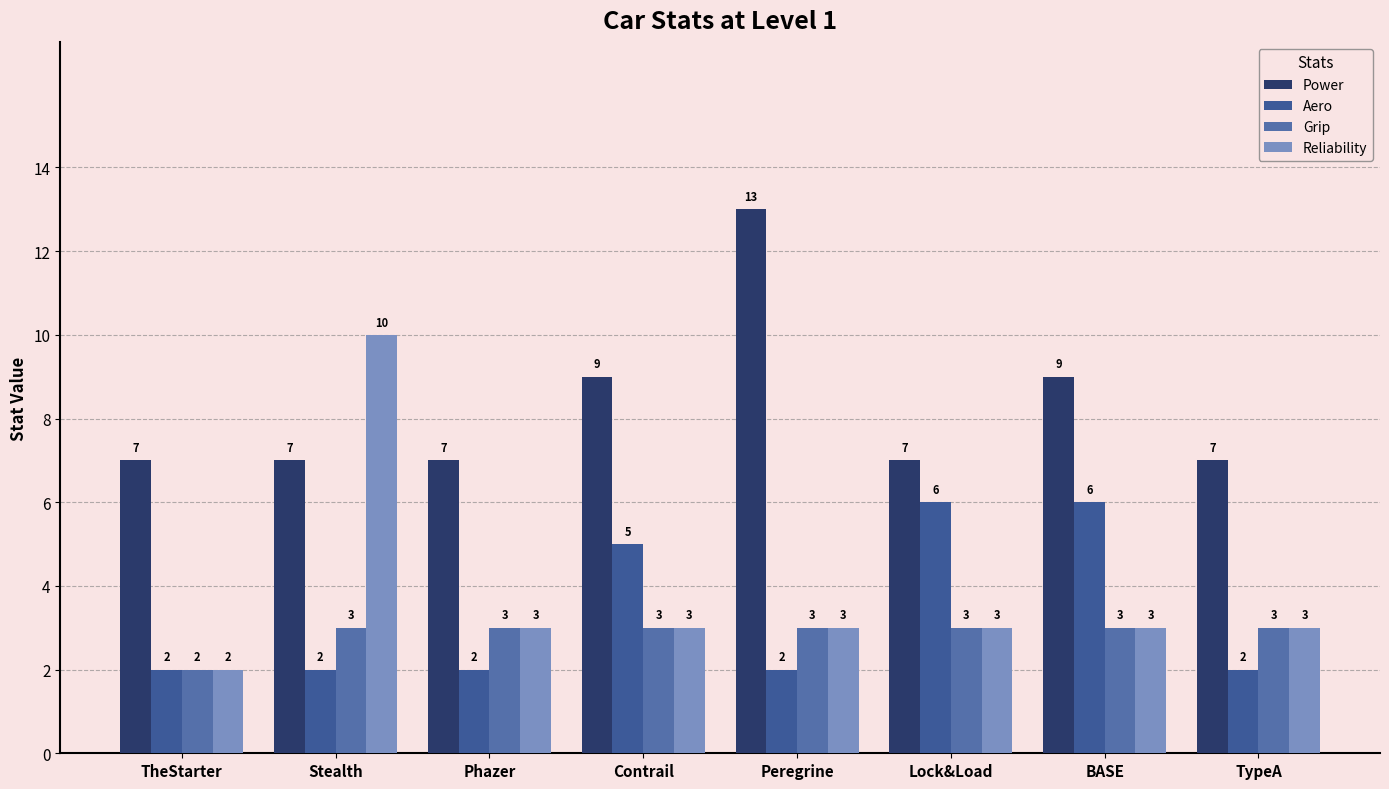

Rank the series by their maximum value, from highest to lowest.

Power, Reliability, Aero, Grip